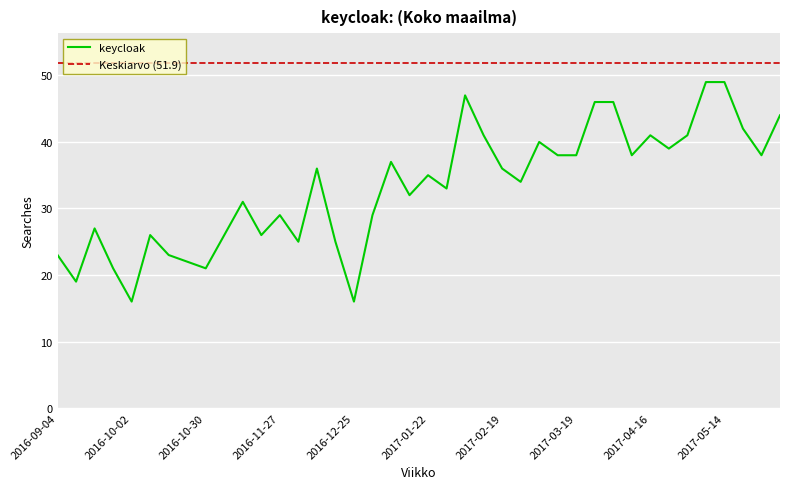

Is it true that the value at 2017-01-15 is 7?

False